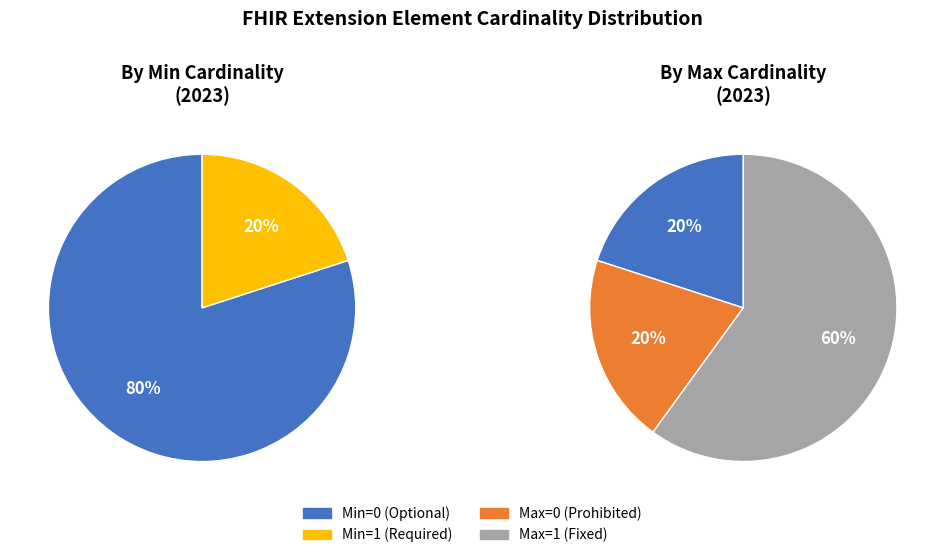

Does any single category account for the majority?

Yes